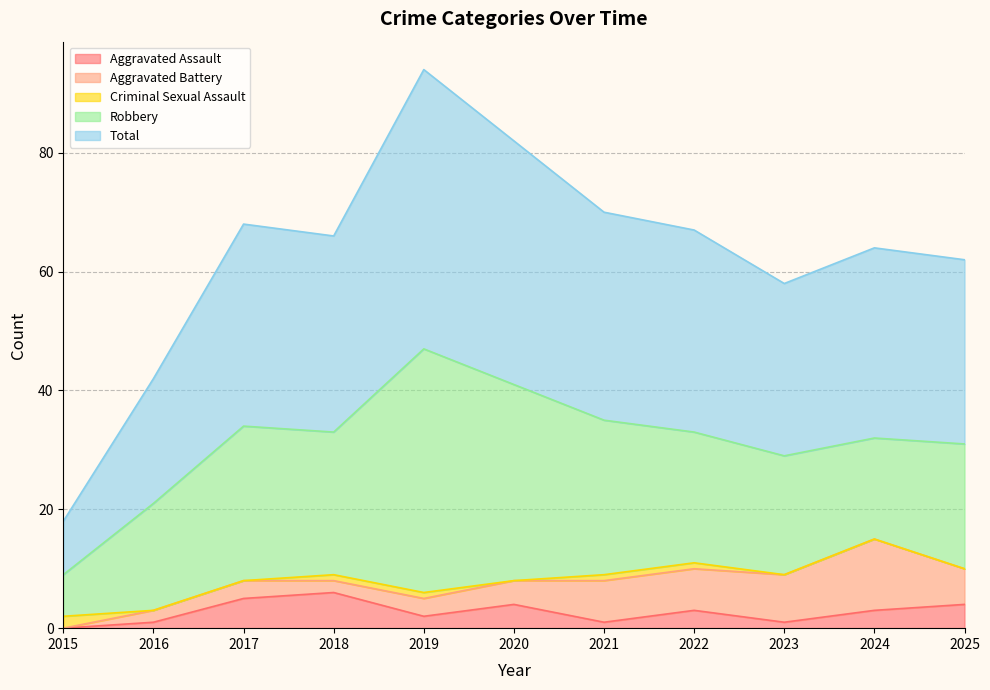

True or false: Robbery has a value of 22 at 2022.

True